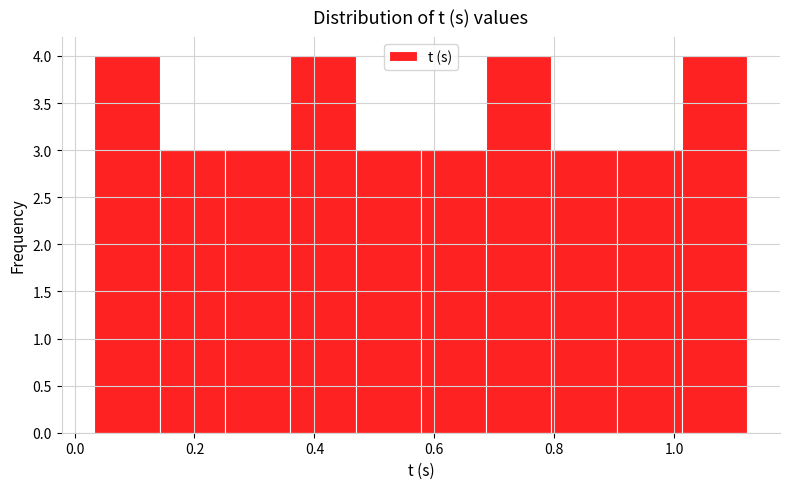

Reading left to right, transcribe this chart: for each bar, give the range it covers on the x-axis and its height. Neither the bar edges nor the heights are printed on the chart, so give them approximately, as read against the axes.

0.04 to 0.14: 4
0.14 to 0.26: 3
0.26 to 0.36: 3
0.36 to 0.46: 4
0.46 to 0.58: 3
0.58 to 0.68: 3
0.68 to 0.80: 4
0.80 to 0.90: 3
0.90 to 1.02: 3
1.02 to 1.12: 4